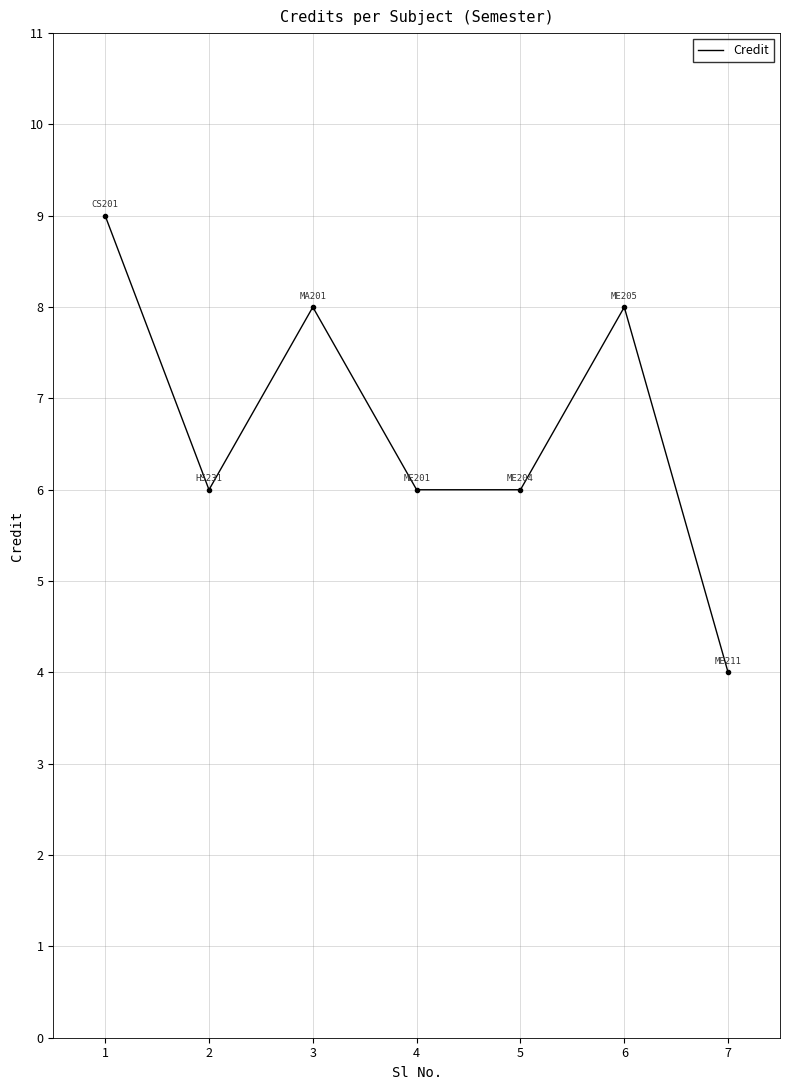

What is the greatest value displayed?

9